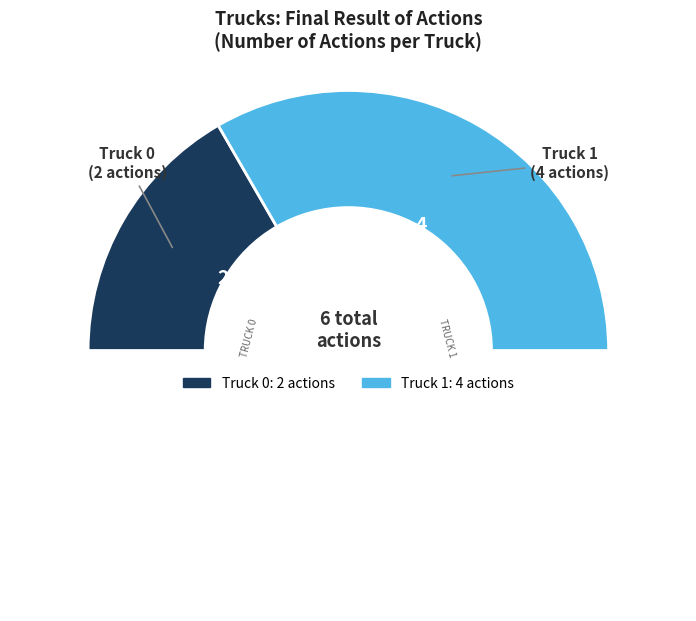

Is there any slice that represents more than half of the pie?

Yes